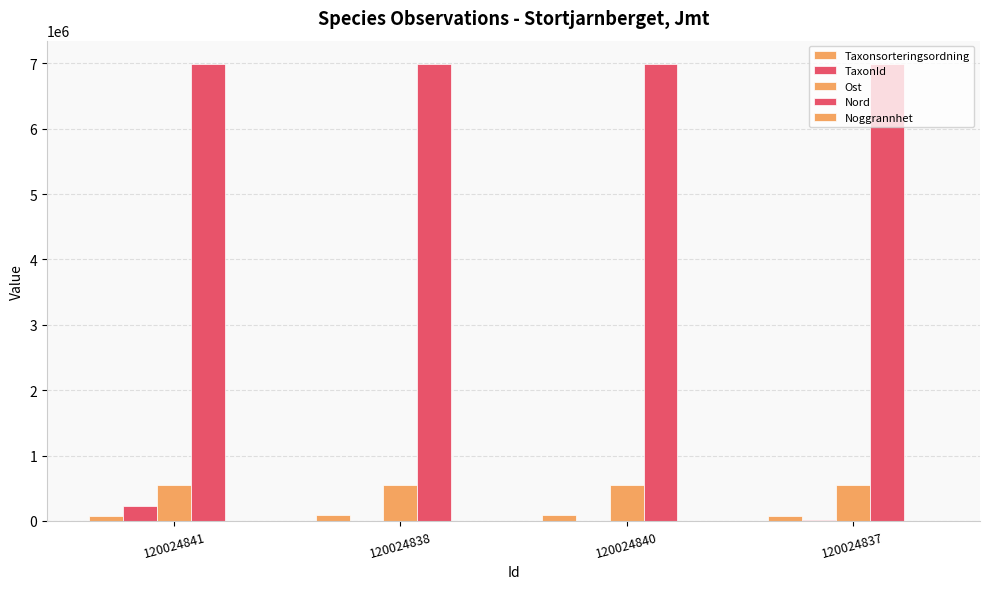

Read the Noggrannhet value at 120024838.

10